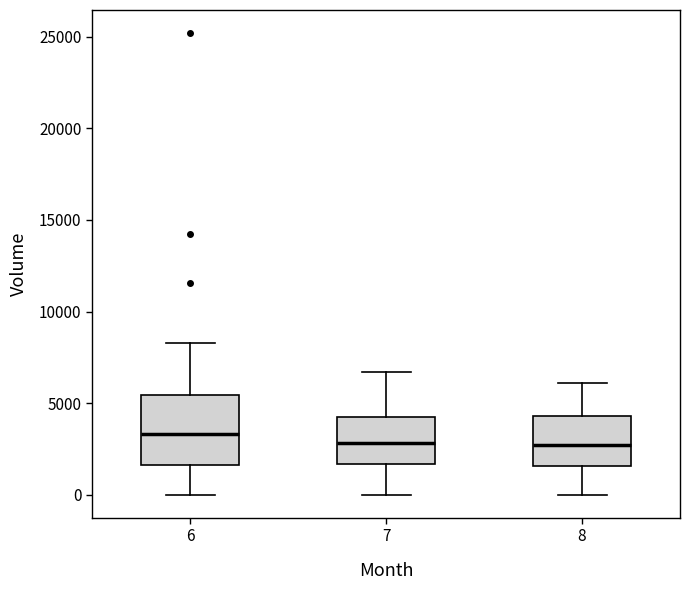

Reading left to right, transcribe this box plot: for each box, give where its median line is, the range the box spans, and where its two whiskers end, as read against the y-axis. The values are not printed on the chart, so give them approximately, as read against the axis.

6: median 3500, box 1500 to 5500, whiskers 0 to 8500
7: median 3000, box 1500 to 4500, whiskers 0 to 6500
8: median 2500, box 1500 to 4500, whiskers 0 to 6000